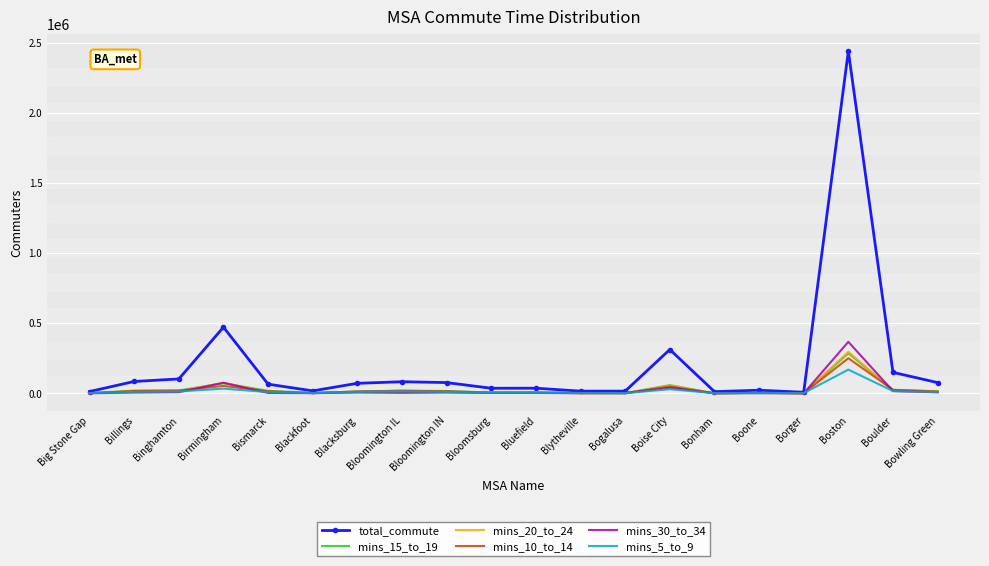

How many categories are shown in the chart?

20